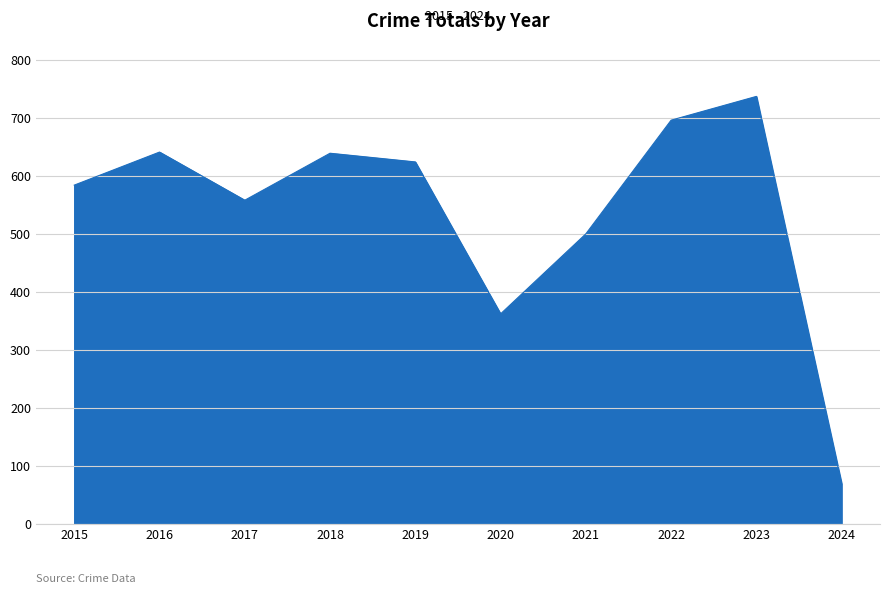

Where is the first local minimum?

2017